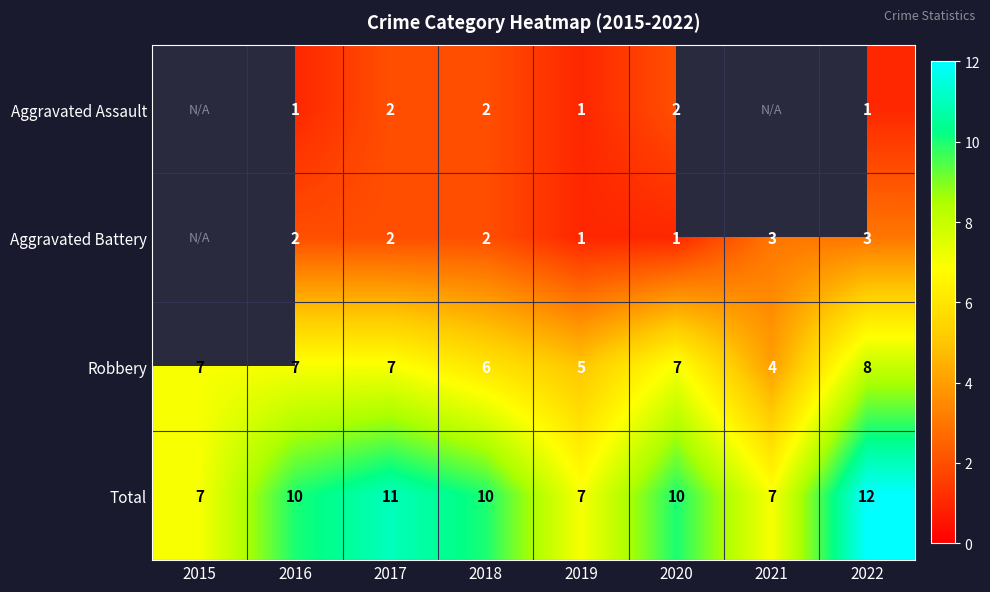

What is the difference between the highest and lowest values at 2017?

9